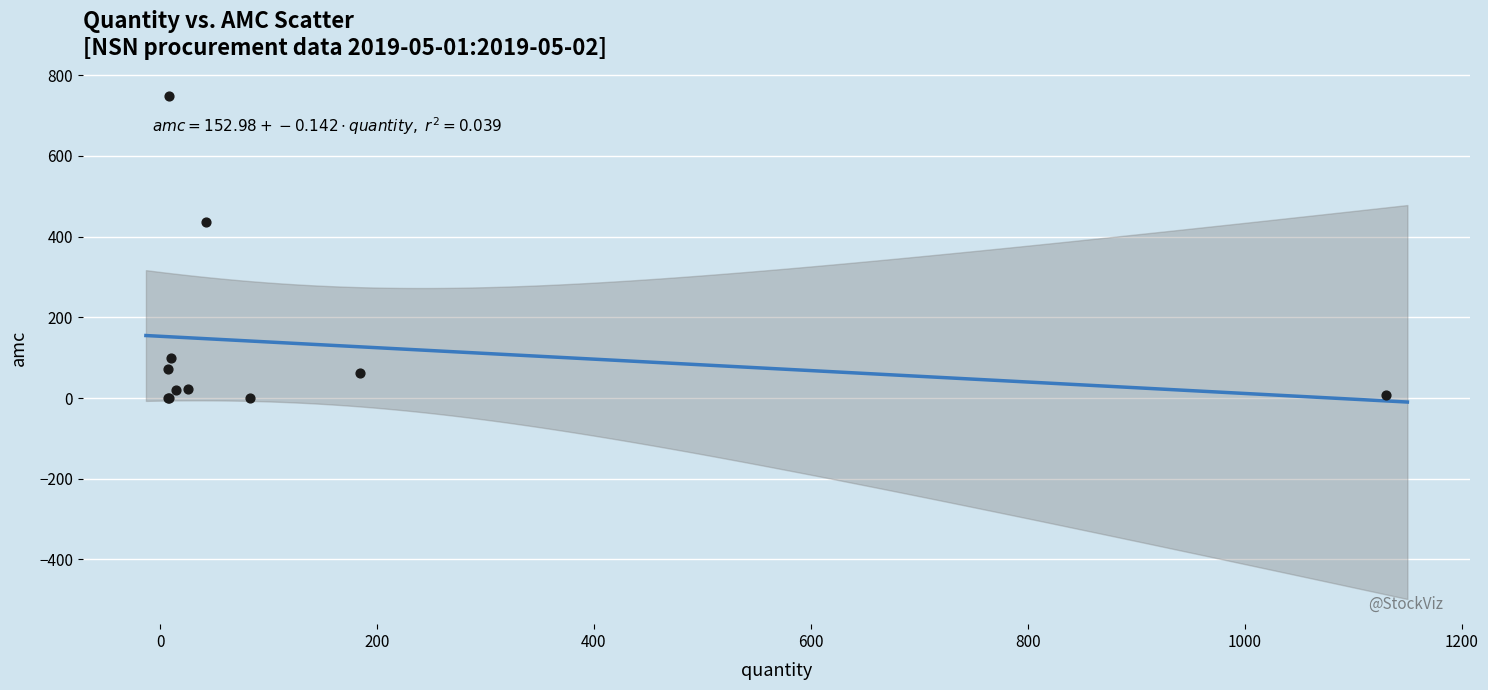

What Y value in the scatter plot is closest to 373?

436.6